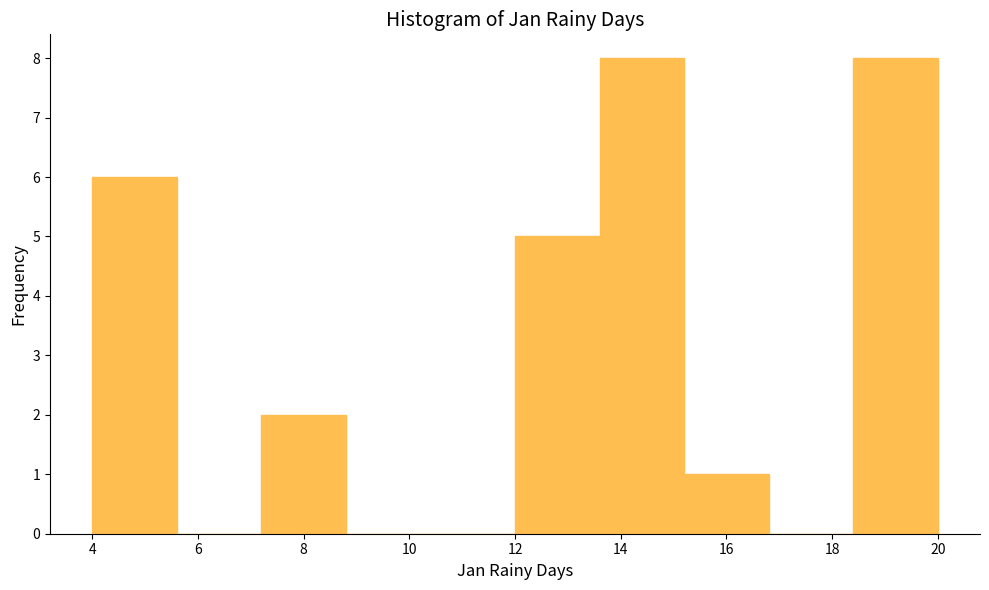

What is the height of the bar covering 15.2 to 16.8 on the x-axis? The values are not printed on the chart, so give them approximately, as read against the axis.

1